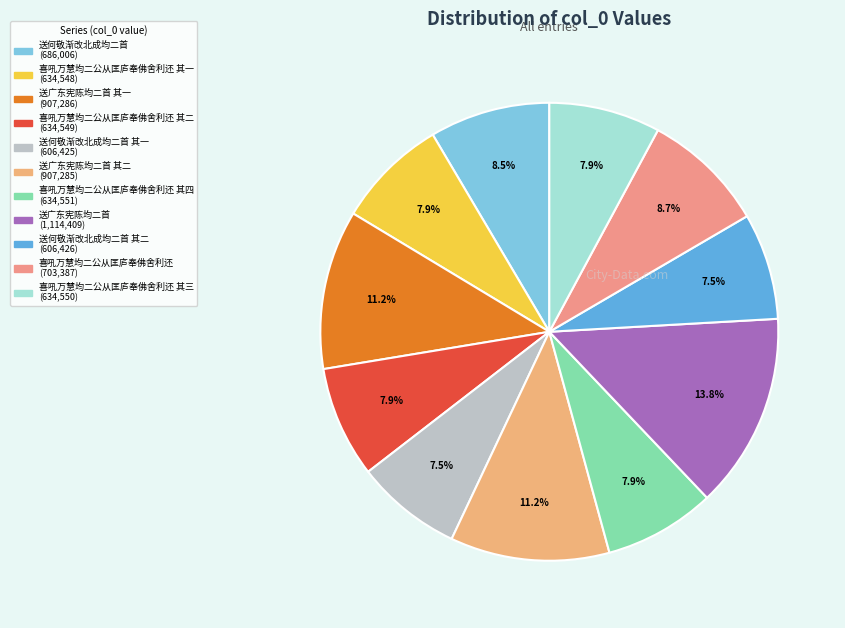

Which category has the smallest portion of the pie?

送何敬渐改北成均二首 其一